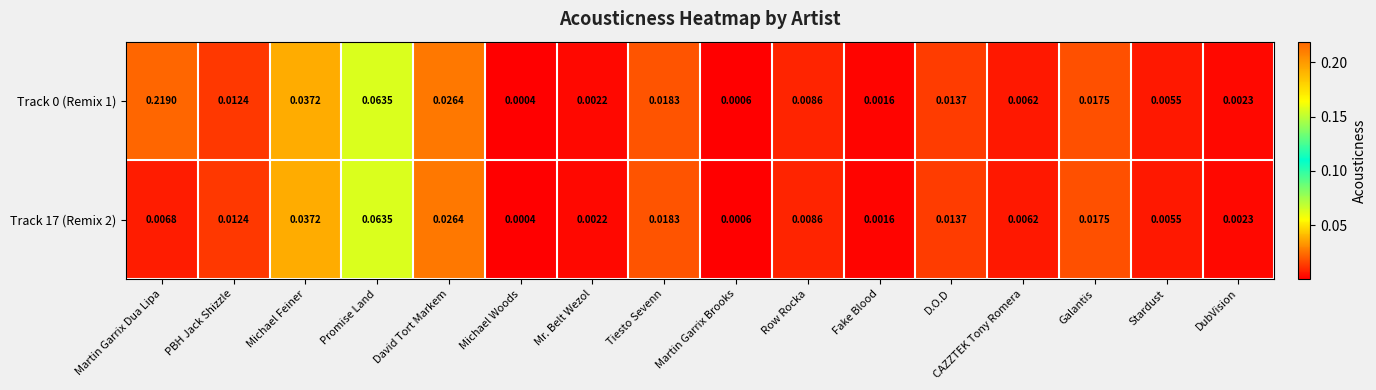

Which category has the lowest value in the Track 17 (Remix 2) series?

Michael Woods